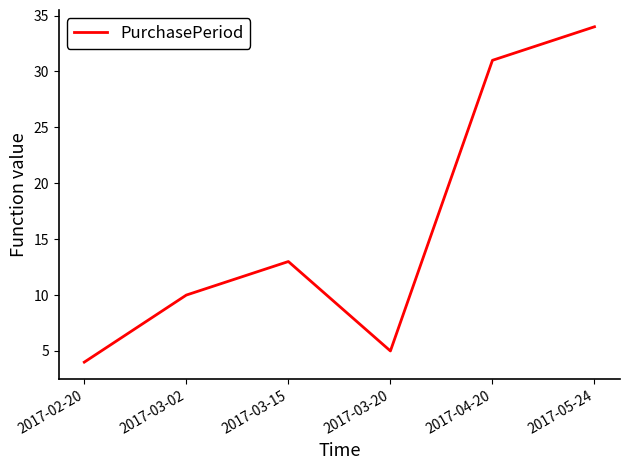

At which category does the data reach its first local valley?

2017-03-20